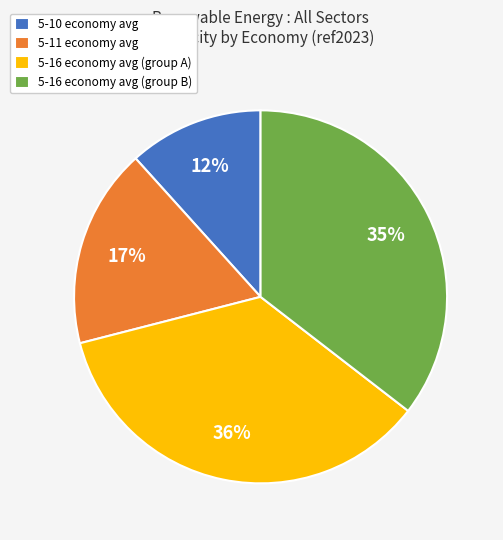

Between 5-16 economy avg (group A) and 5-10 economy avg, which is larger?

5-16 economy avg (group A)